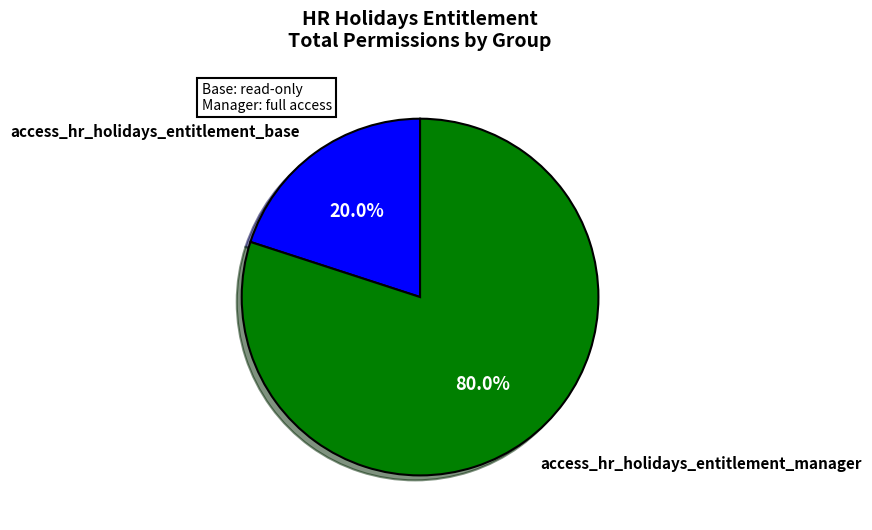

What percentage is the access_hr_holidays_entitlement_manager slice, to the nearest percent?

80%